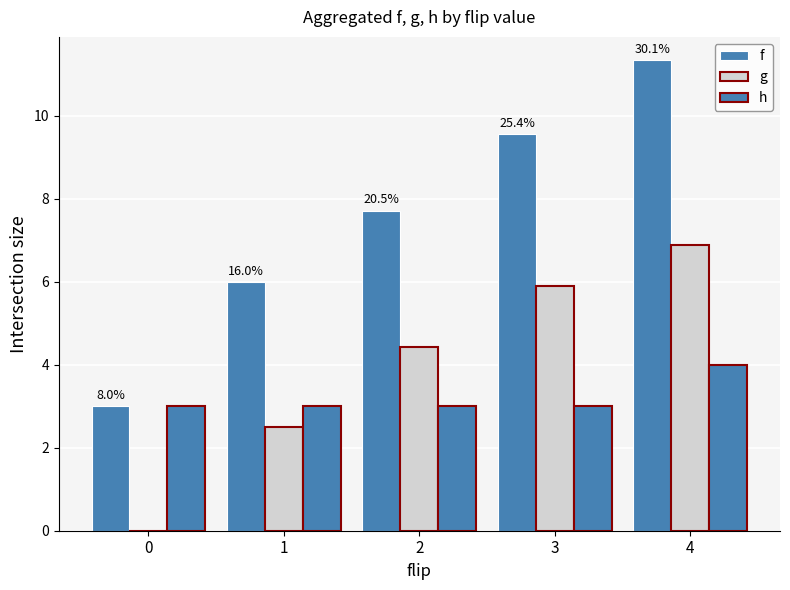

How many groups of bars are there?

5